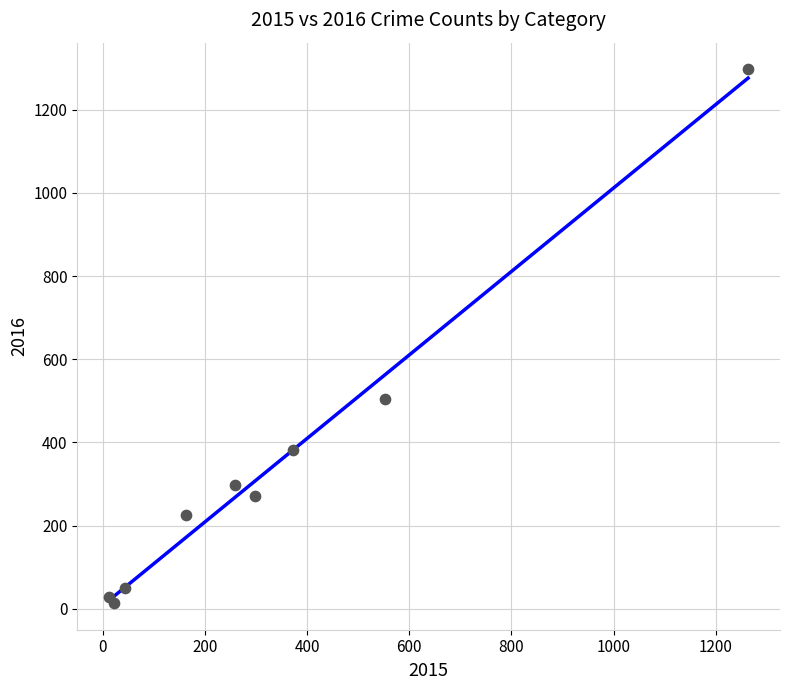

What Y value in the scatter plot is closest to 655?

505